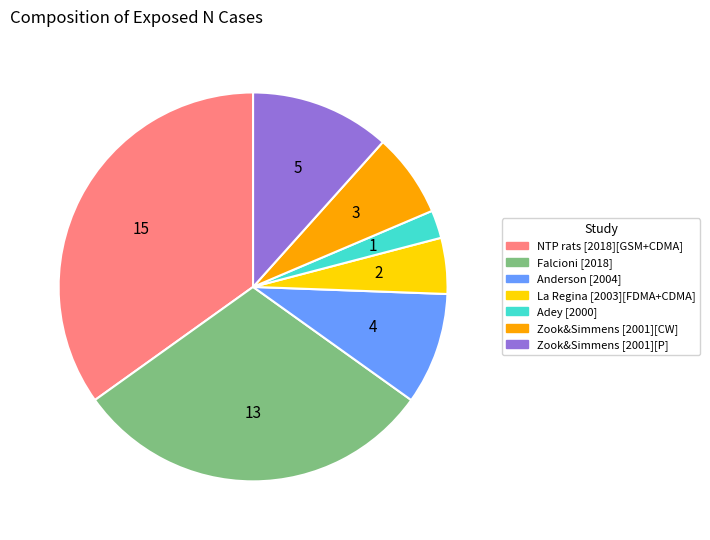

How many slices are in this pie chart?

7